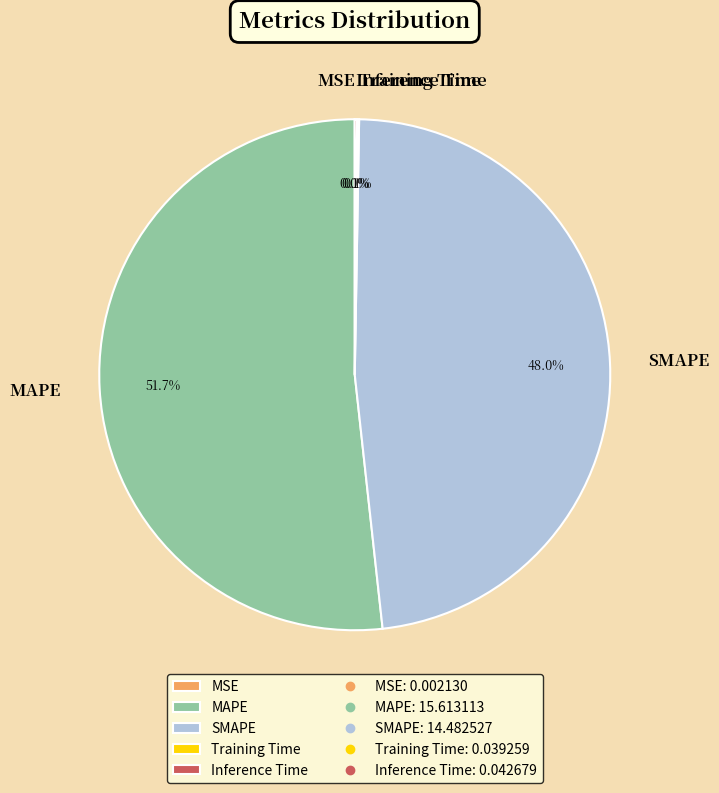

Does SMAPE account for over 50% of the chart?

No